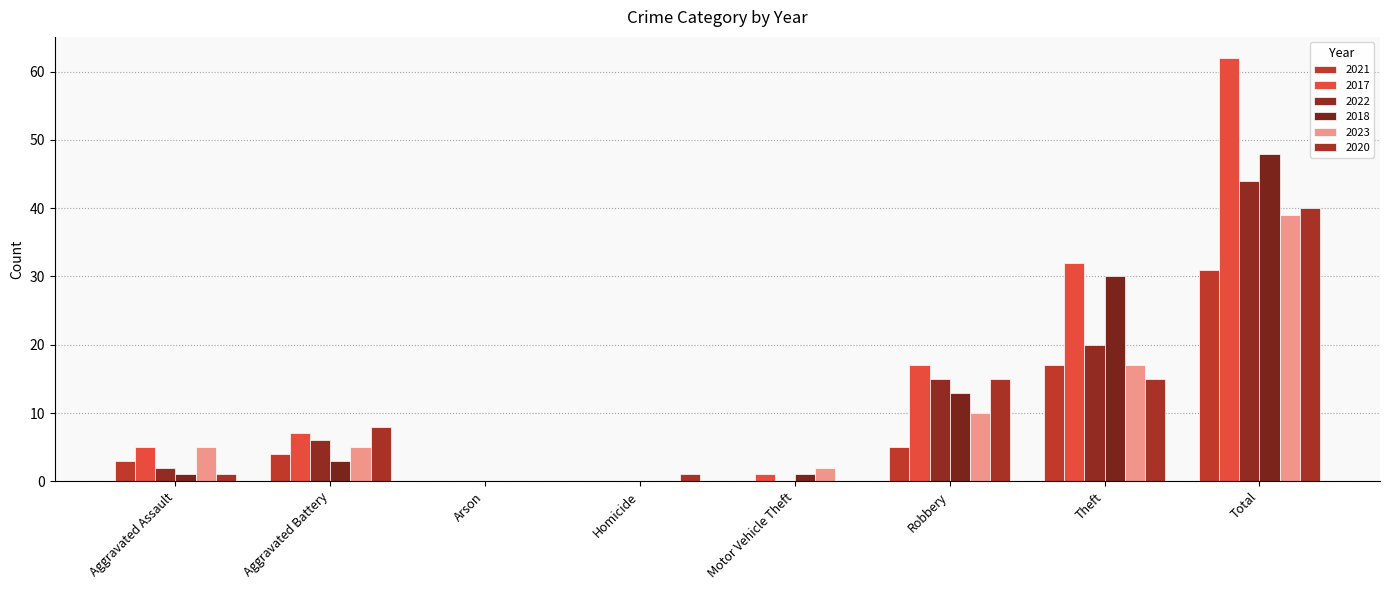

What is the difference between the maximum and second lowest values in the 2017 series?

62